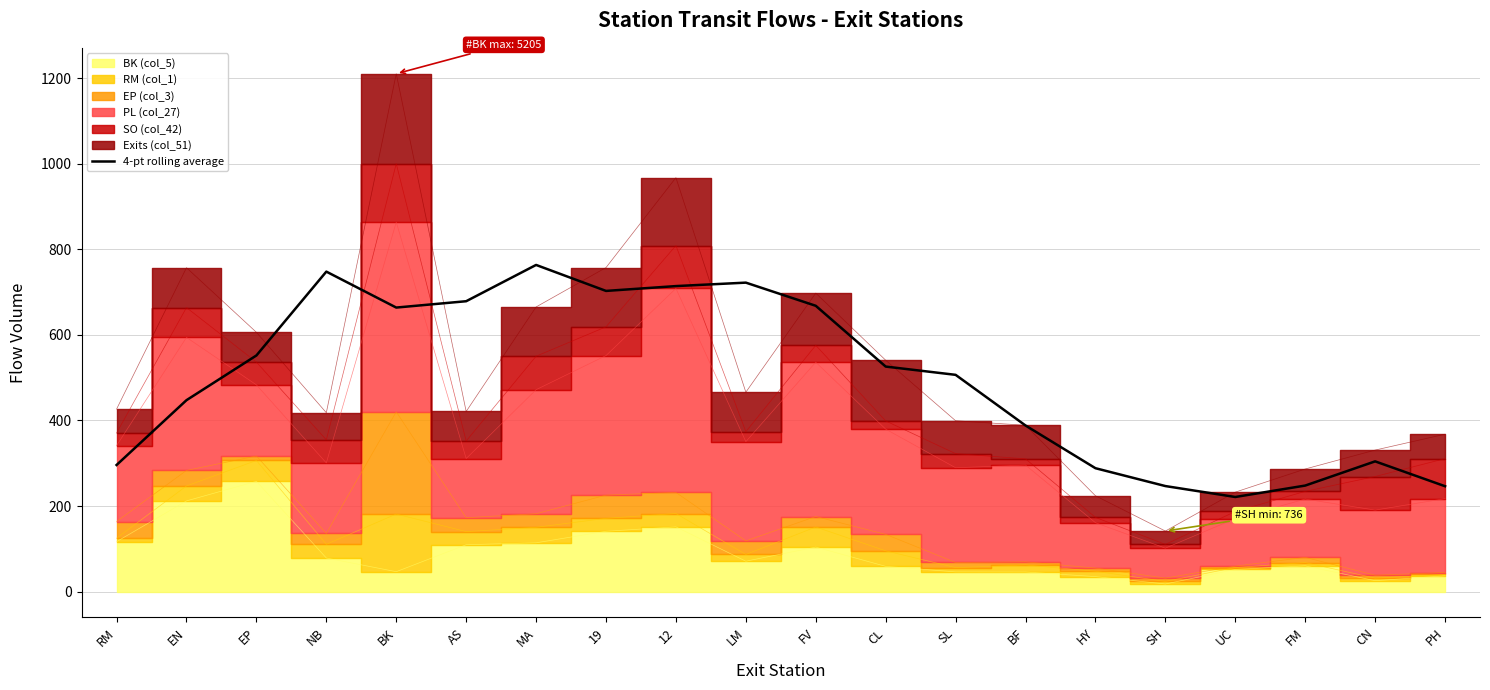

List the labels in order of value, largest first.

MA, NB, LM, 12, 19, AS, FV, BK, EP, CL, SL, EN, BF, CN, RM, HY, FM, SH, PH, UC